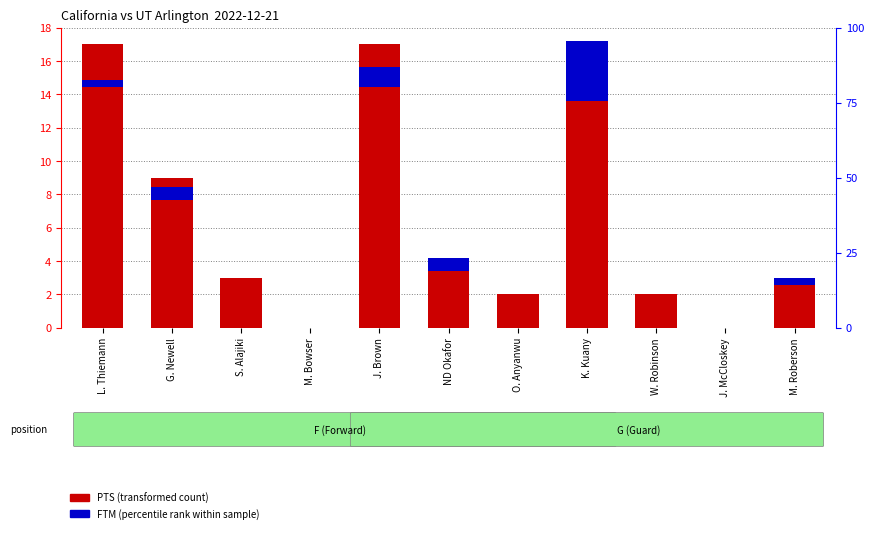

At which label is PTS (transformed count) closest to 8?

G. Newell